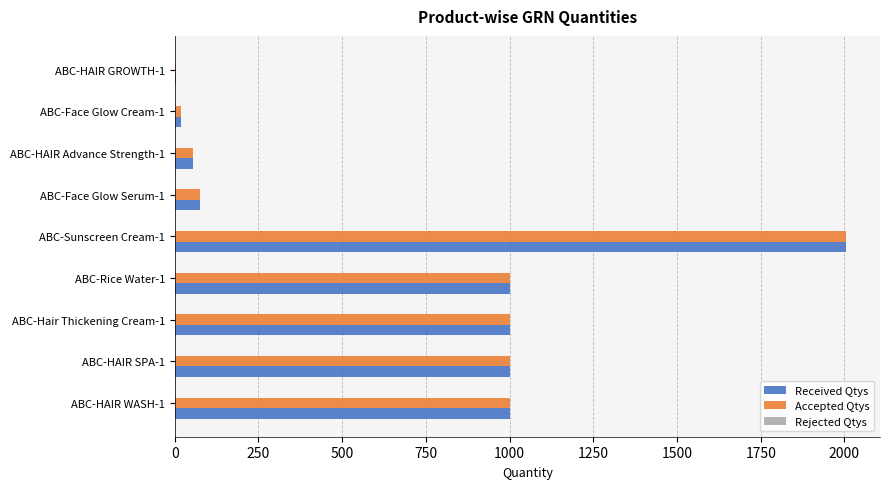

The value of Received Qtys at ABC-HAIR WASH-1 is 588. True or false?

False